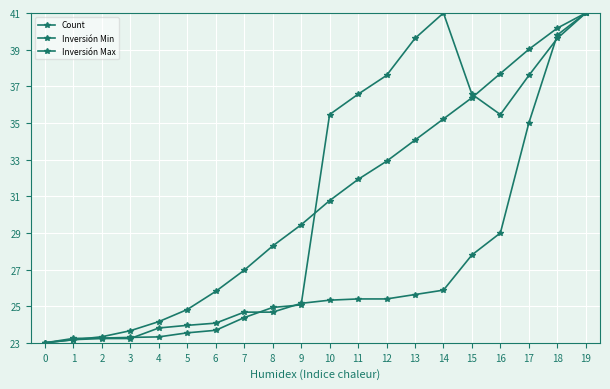

Rank the series at 17 from highest to lowest value.

Count, Inversión Max, Inversión Min